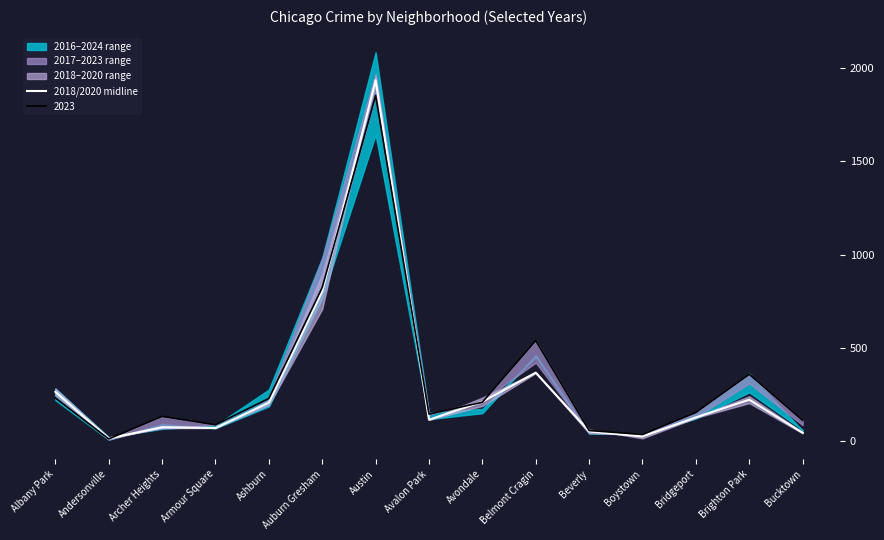

What position from the right is Archer Heights?

13